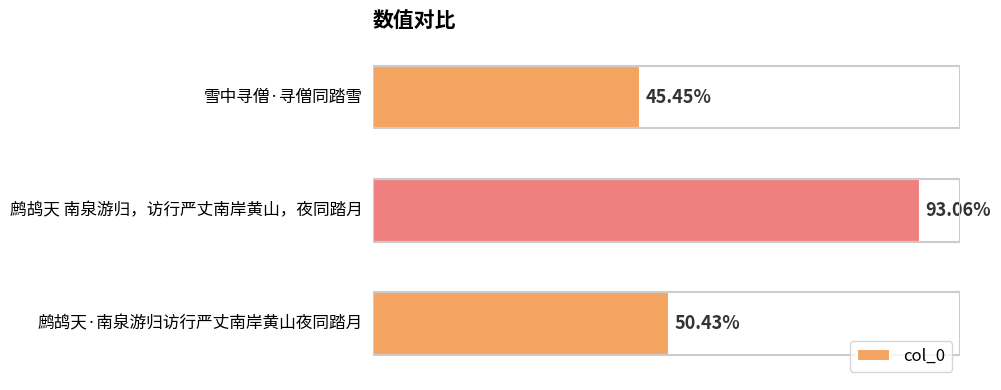

Are the bars horizontal?

Yes